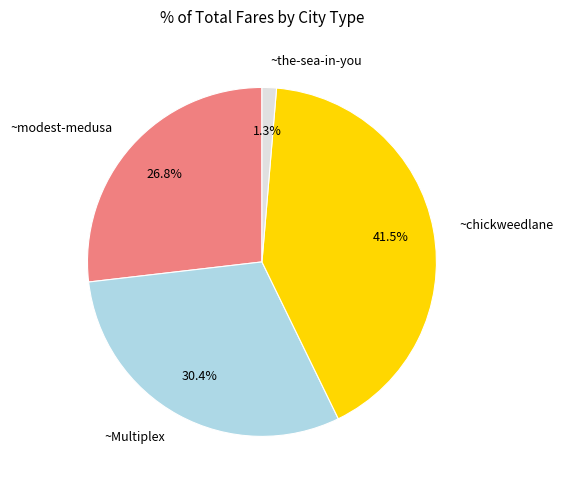

What percentage is the ~modest-medusa slice, to the nearest percent?

27%